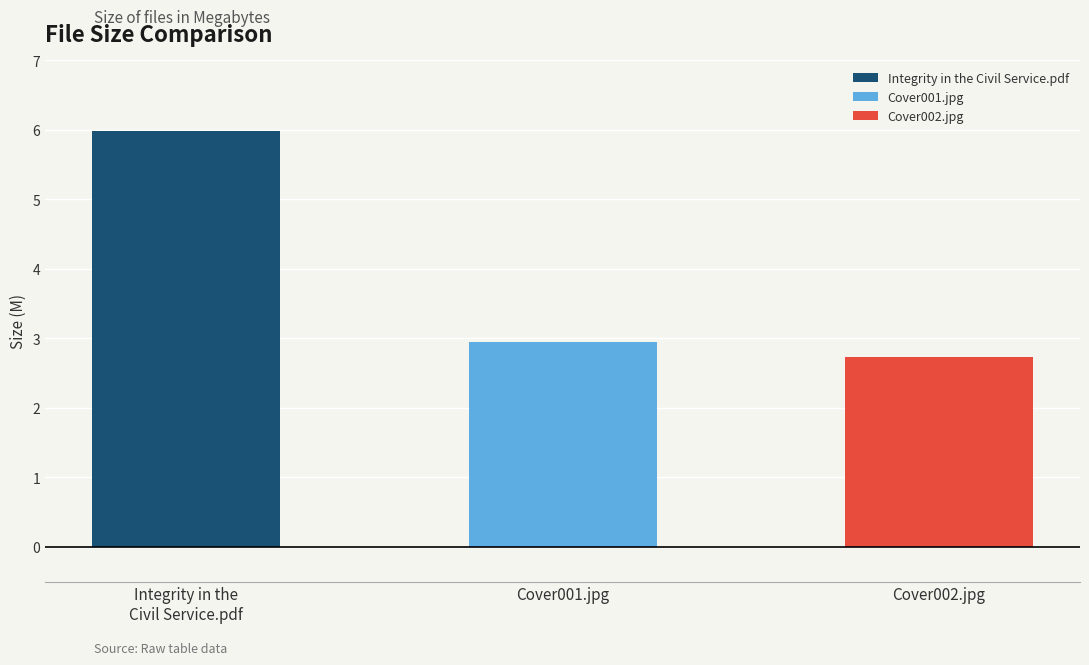

Reading left to right, what are all the values shown in this chart?

Integrity in the Civil Service.pdf=6.0	Cover001.jpg=3.0	Cover002.jpg=2.7